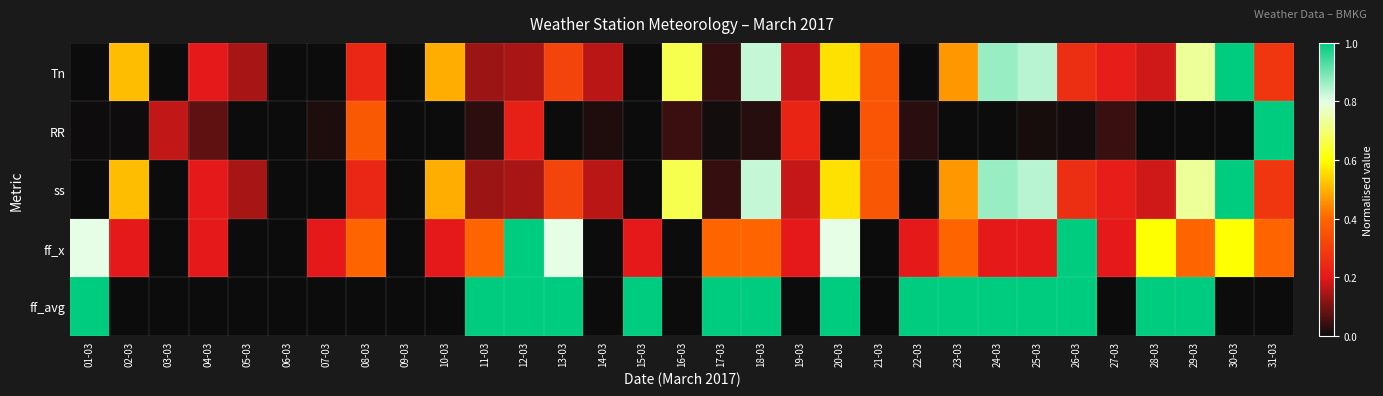

Reading right to left, transcribe all the data shown in this chart.

Tn: 31-03=0.3	30-03=1.0	29-03=0.7	28-03=0.2	27-03=0.2	26-03=0.3	25-03=0.8	24-03=0.9	23-03=0.5	22-03=0.0	21-03=0.4	20-03=0.6	19-03=0.2	18-03=0.8	17-03=0.0	16-03=0.7	15-03=0.0	14-03=0.2	13-03=0.3	12-03=0.1	11-03=0.1	10-03=0.5	09-03=0.0	08-03=0.2	07-03=0.0	06-03=0.0	05-03=0.1	04-03=0.2	03-03=0.0	02-03=0.5	01-03=0.0
RR: 31-03=1.0	30-03=0.0	29-03=0.0	28-03=0.0	27-03=0.0	26-03=0.0	25-03=0.0	24-03=0.0	23-03=0.0	22-03=0.0	21-03=0.4	20-03=0.0	19-03=0.2	18-03=0.0	17-03=0.0	16-03=0.0	15-03=0.0	14-03=0.0	13-03=0.0	12-03=0.2	11-03=0.0	10-03=0.0	09-03=0.0	08-03=0.4	07-03=0.0	06-03=0.0	05-03=0.0	04-03=0.1	03-03=0.2	02-03=0.0	01-03=0.0
ss: 31-03=0.3	30-03=1.0	29-03=0.7	28-03=0.2	27-03=0.2	26-03=0.3	25-03=0.8	24-03=0.9	23-03=0.5	22-03=0.0	21-03=0.4	20-03=0.6	19-03=0.2	18-03=0.8	17-03=0.0	16-03=0.7	15-03=0.0	14-03=0.2	13-03=0.3	12-03=0.1	11-03=0.1	10-03=0.5	09-03=0.0	08-03=0.2	07-03=0.0	06-03=0.0	05-03=0.1	04-03=0.2	03-03=0.0	02-03=0.5	01-03=0.0
ff_x: 31-03=0.4	30-03=0.6	29-03=0.4	28-03=0.6	27-03=0.2	26-03=1.0	25-03=0.2	24-03=0.2	23-03=0.4	22-03=0.2	21-03=0.0	20-03=0.8	19-03=0.2	18-03=0.4	17-03=0.4	16-03=0.0	15-03=0.2	14-03=0.0	13-03=0.8	12-03=1.0	11-03=0.4	10-03=0.2	09-03=0.0	08-03=0.4	07-03=0.2	06-03=0.0	05-03=0.0	04-03=0.2	03-03=0.0	02-03=0.2	01-03=0.8
ff_avg: 31-03=0.0	30-03=0.0	29-03=1.0	28-03=1.0	27-03=0.0	26-03=1.0	25-03=1.0	24-03=1.0	23-03=1.0	22-03=1.0	21-03=0.0	20-03=1.0	19-03=0.0	18-03=1.0	17-03=1.0	16-03=0.0	15-03=1.0	14-03=0.0	13-03=1.0	12-03=1.0	11-03=1.0	10-03=0.0	09-03=0.0	08-03=0.0	07-03=0.0	06-03=0.0	05-03=0.0	04-03=0.0	03-03=0.0	02-03=0.0	01-03=1.0